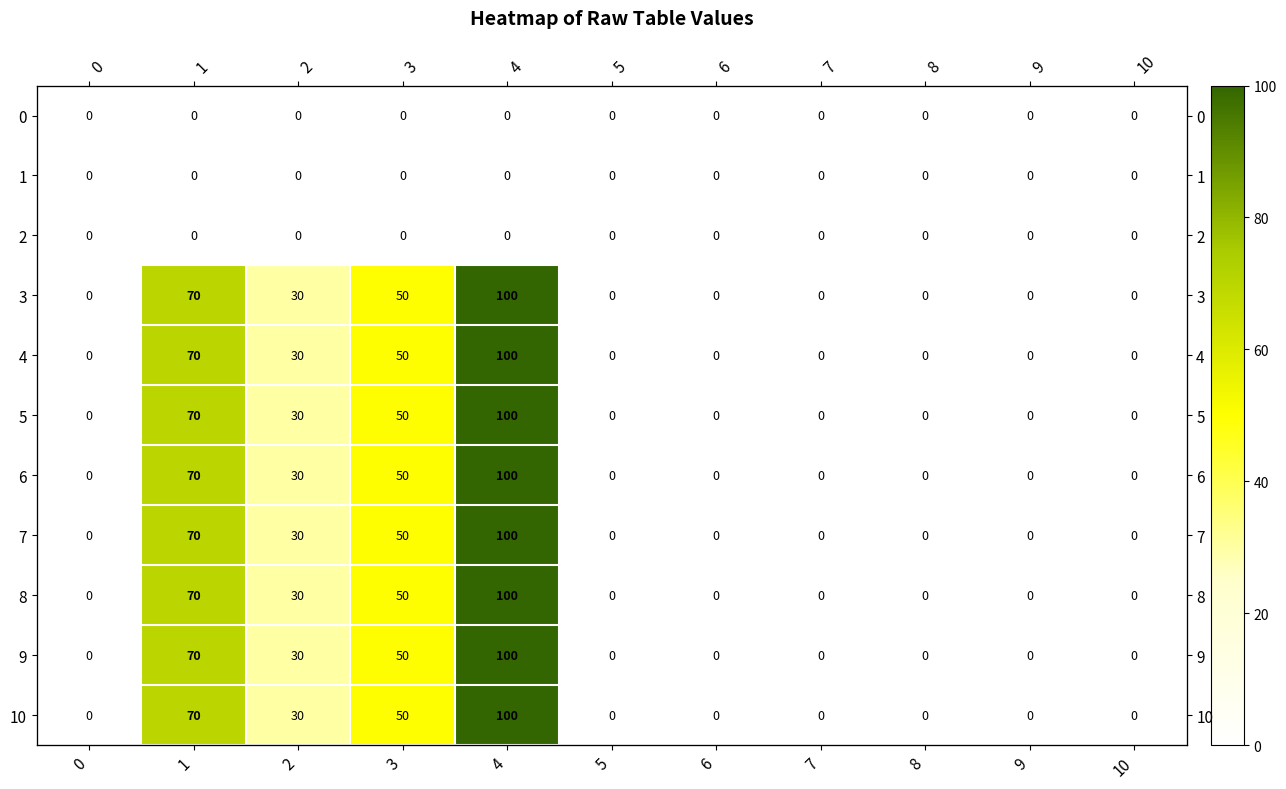

Which series has the largest range (max minus min)?

3